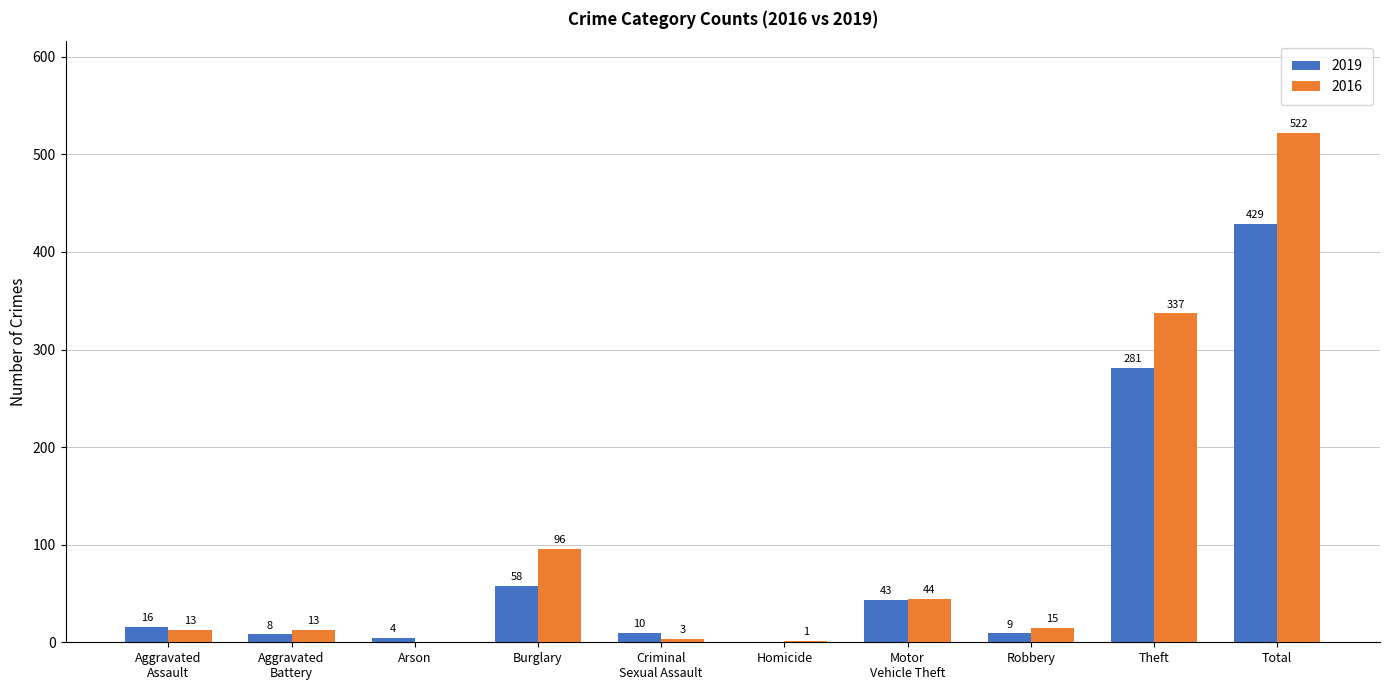

At which label is 2016 closest to 261?

Theft